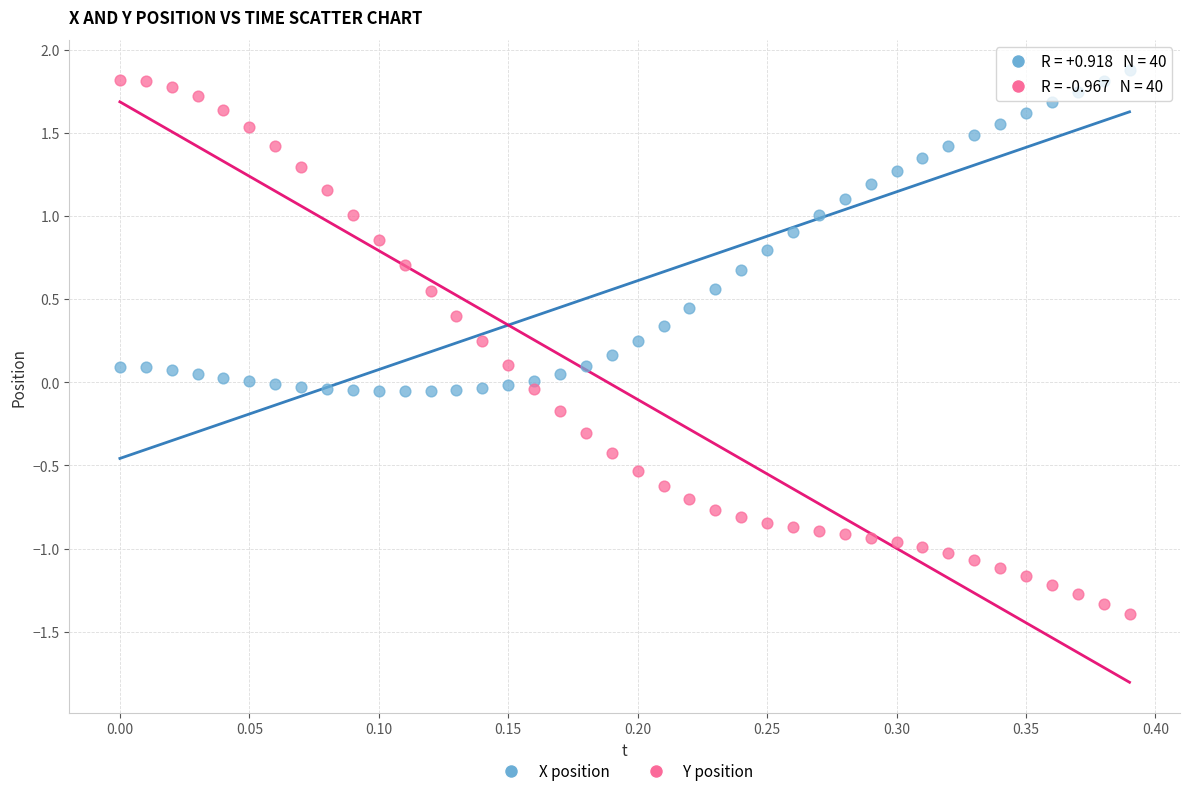

Across all data points, what is the range of Y values (max minus min)?

3.3